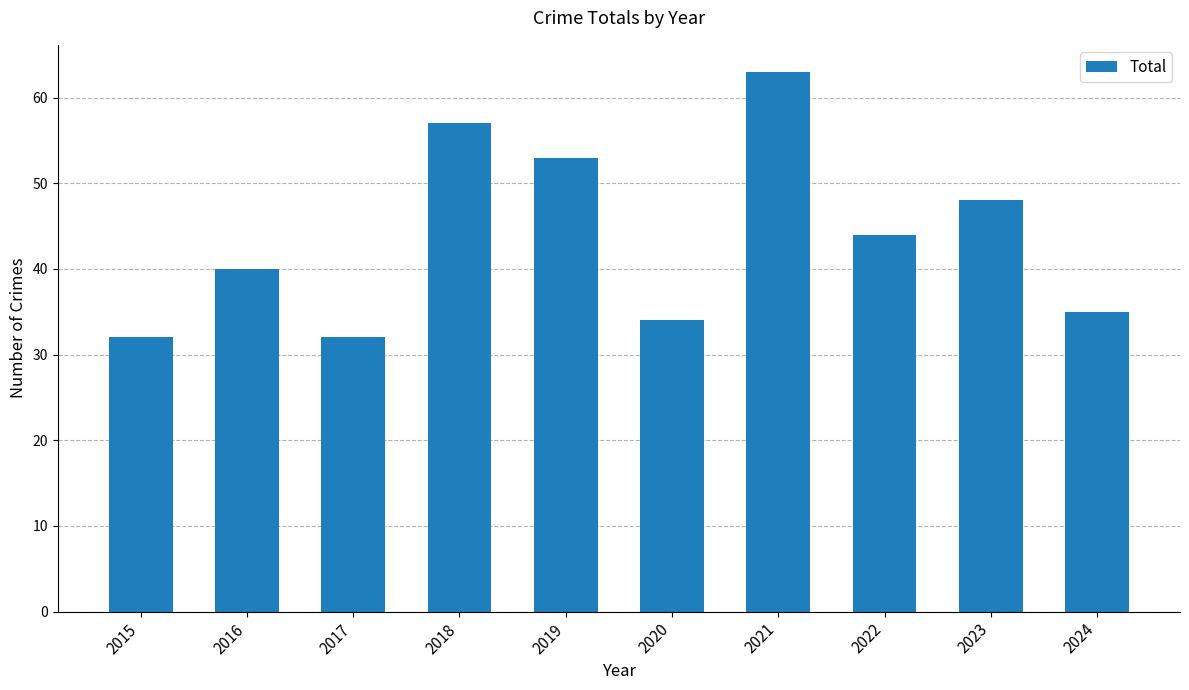

The value at 2016 is 57. True or false?

False